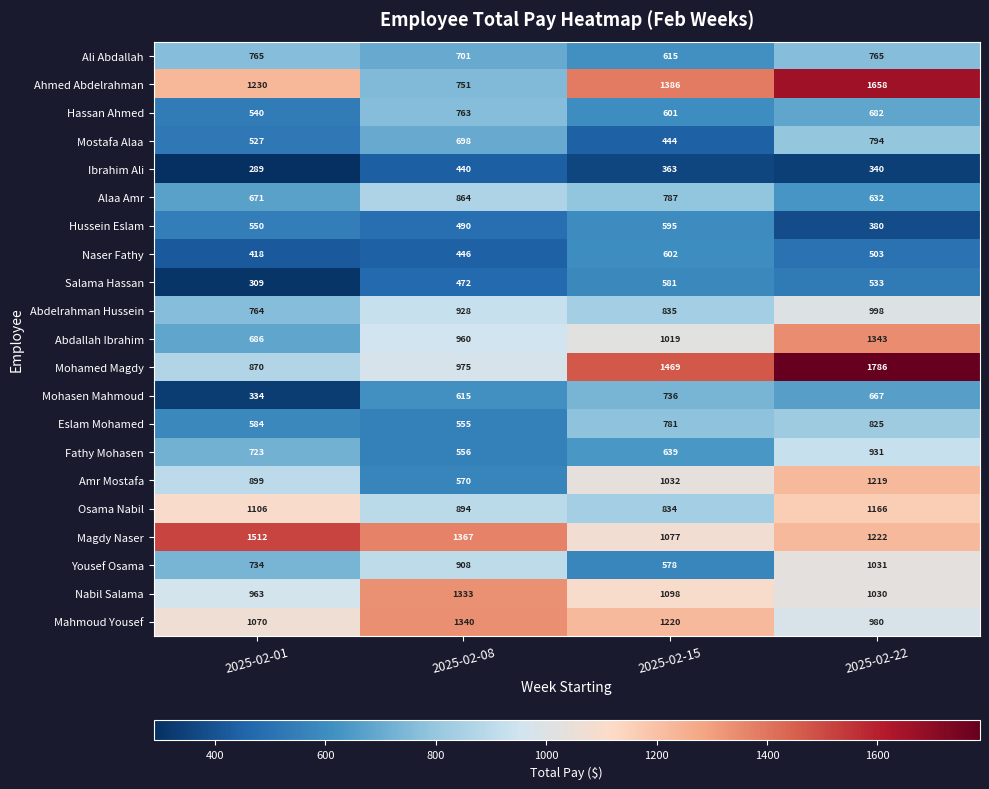

What is the spread (max minus min) of values at 2025-02-08?

927